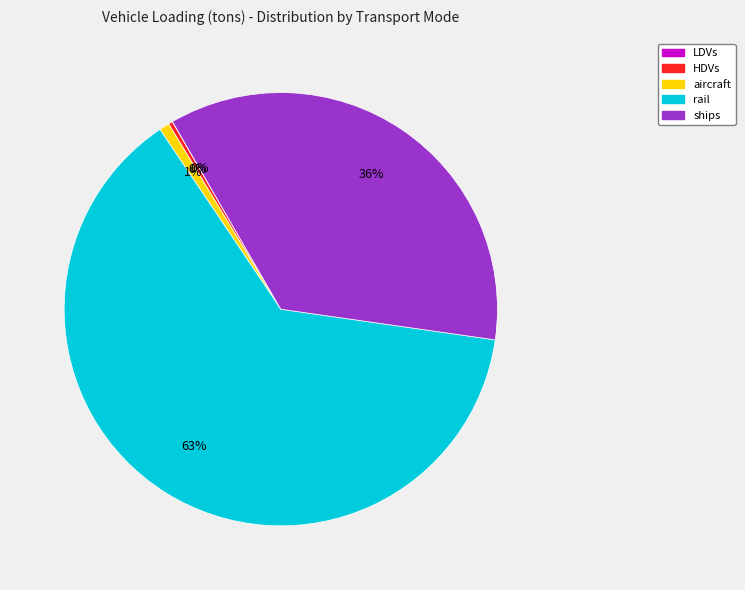

Which slice is the largest?

rail